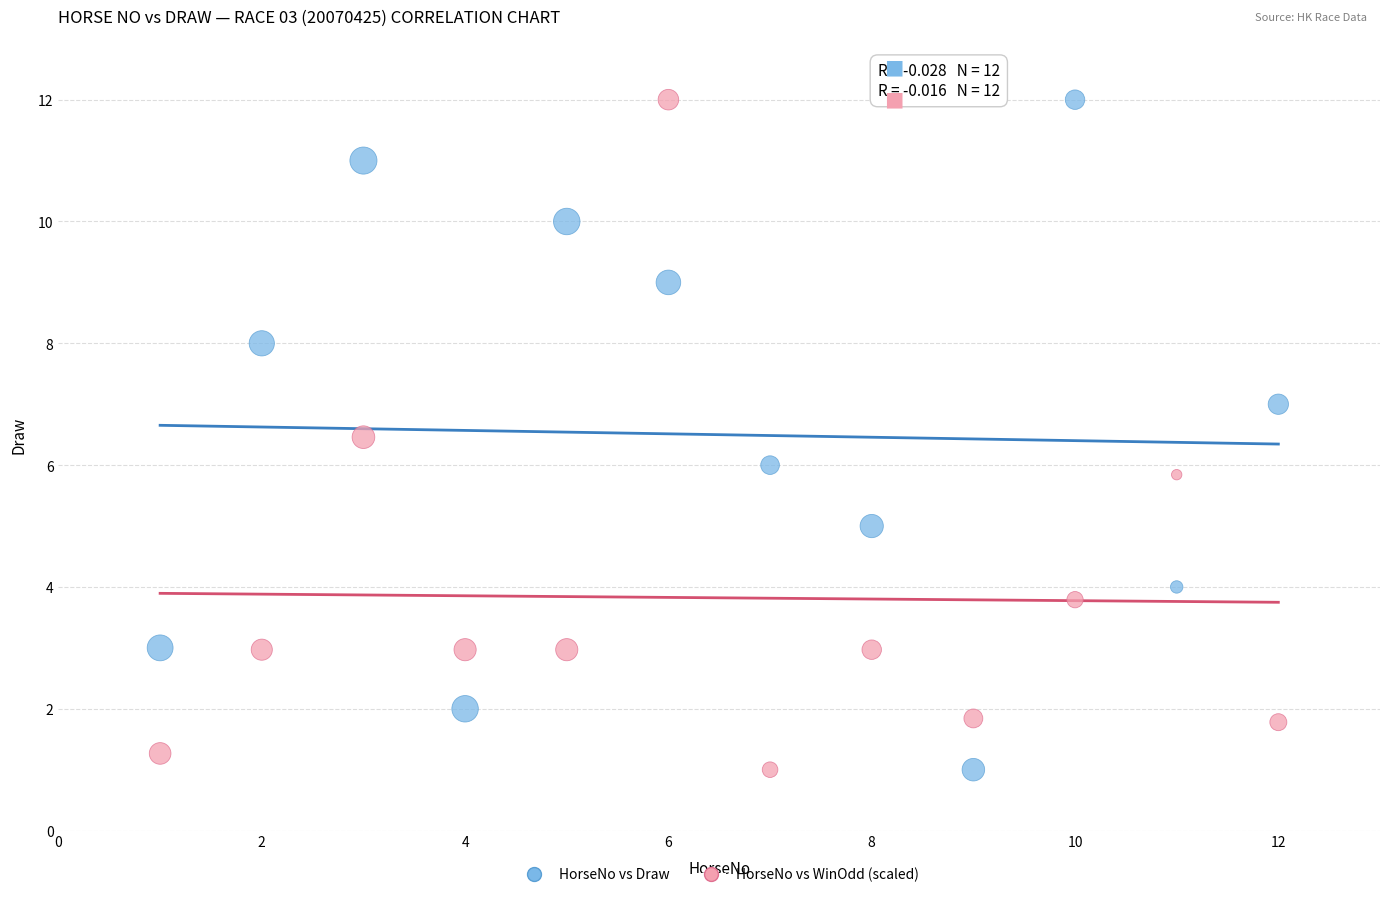

What are all the series names shown in the legend?

HorseNo vs Draw, HorseNo vs WinOdd (scaled)